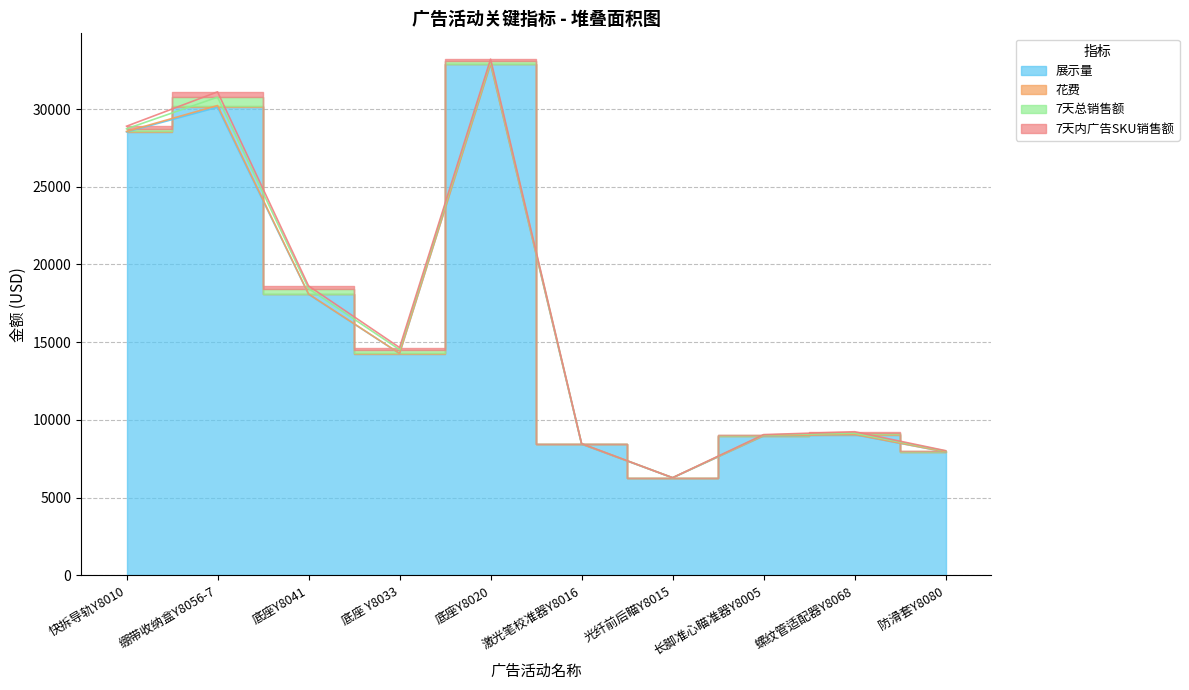

What is the difference between the 7天内广告SKU销售额 values at 长脚准心瞄准器Y8005 and 螺纹管适配器Y8068?

62.9